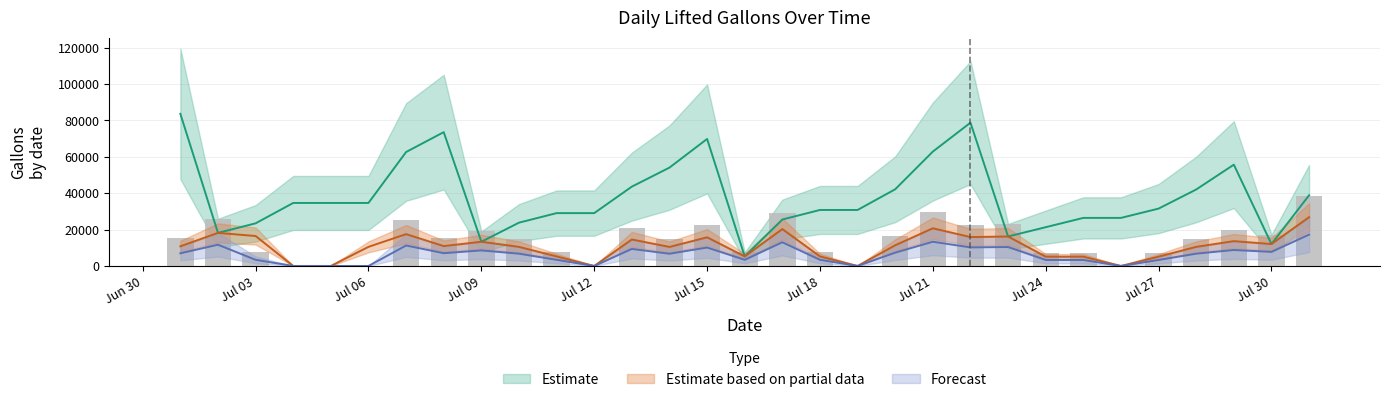

True or false: lifted_gallons_daily_modified has a value of 0.0 at Jul 12.

True